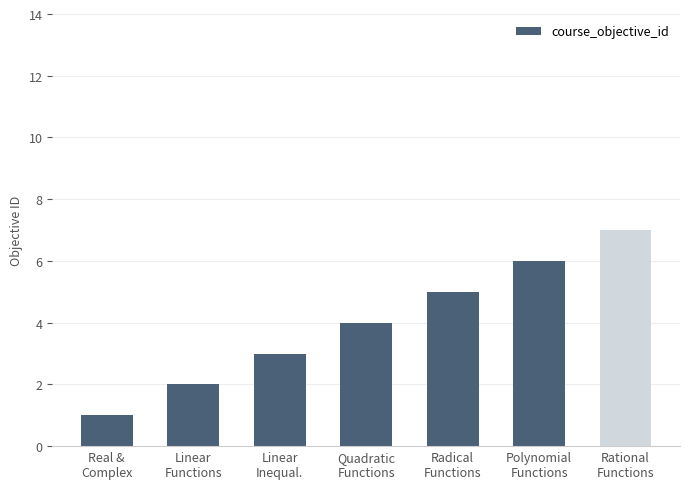

At which category does the chart reach its peak across all series?

Rational
Functions